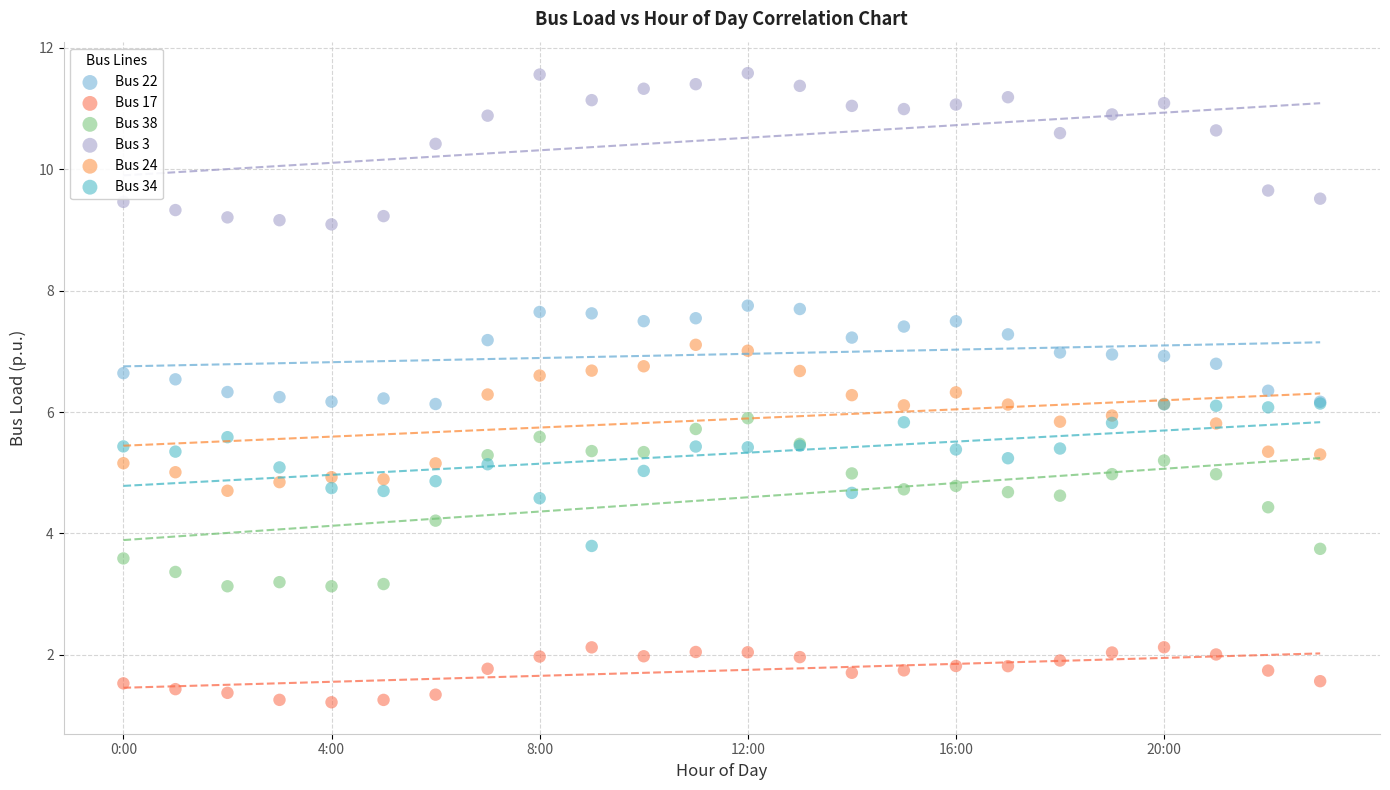

What are all the series names shown in the legend?

Bus 22, Bus 17, Bus 38, Bus 3, Bus 24, Bus 34